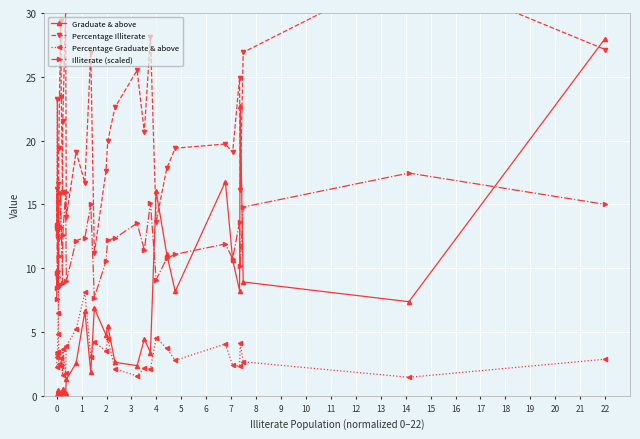

Which series has the largest range (max minus min)?

Graduate & above